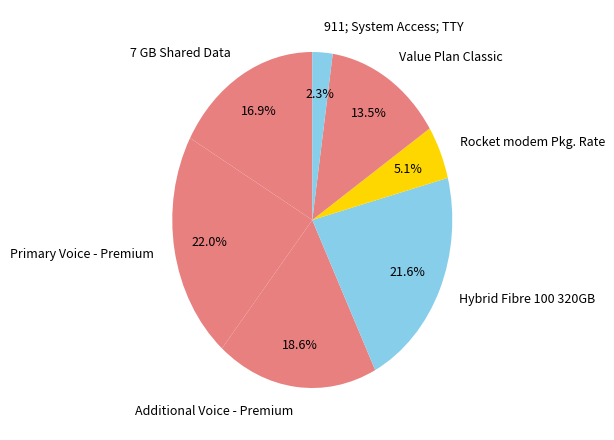

Which category has the smallest portion of the pie?

911; System Access; TTY